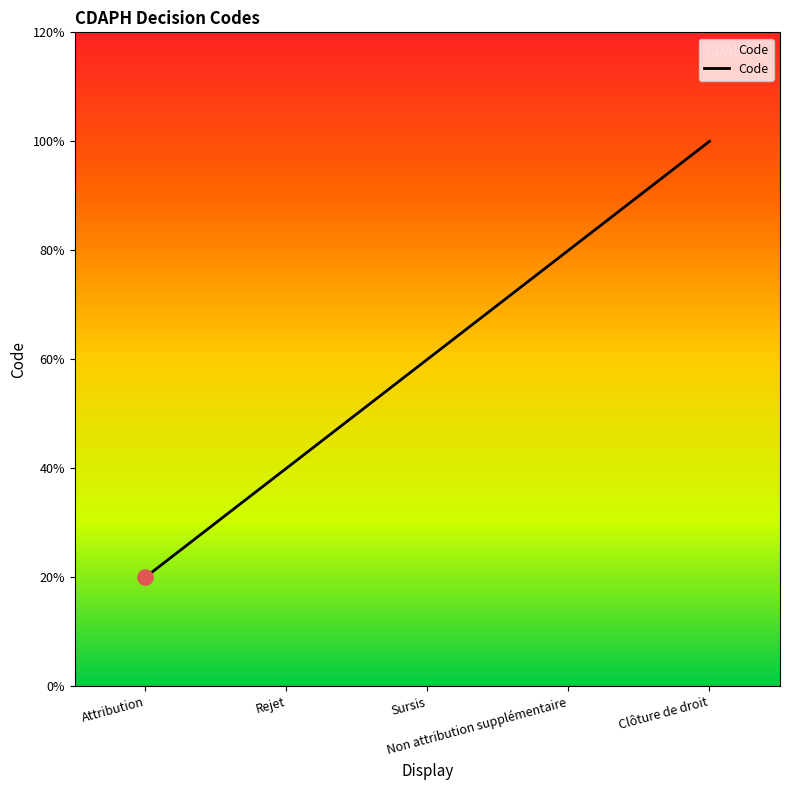

What is the change in value from Rejet to Sursis?

+1